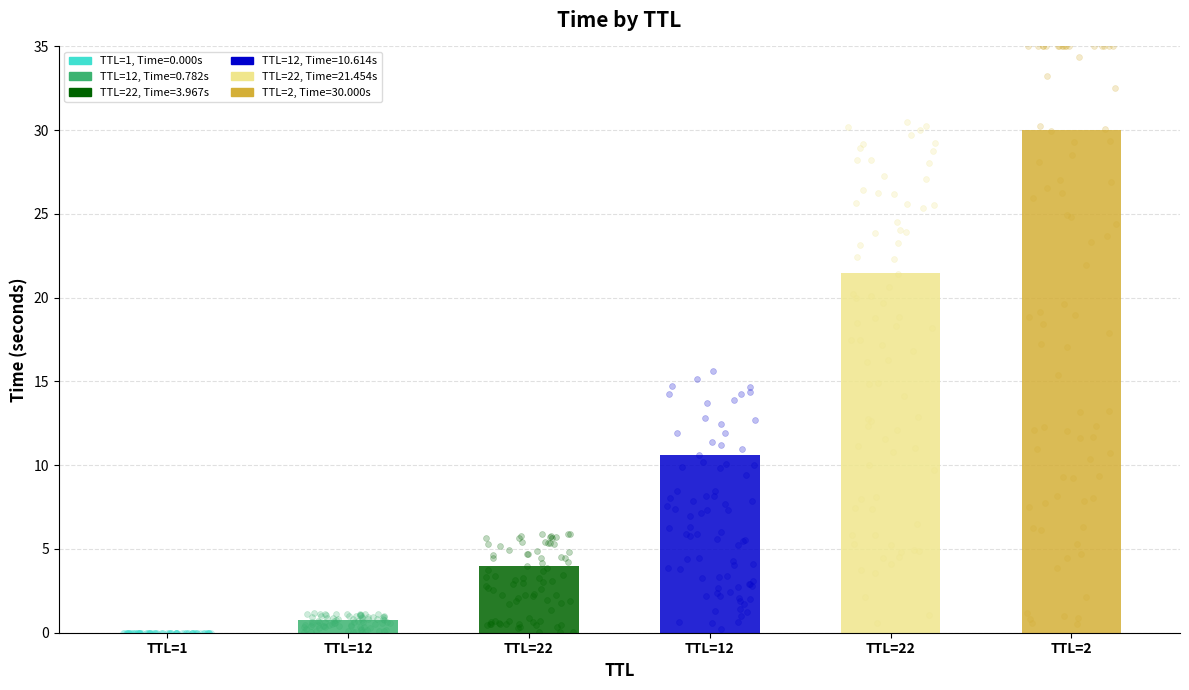

Between TTL=22 and TTL=1, which is larger?

TTL=22